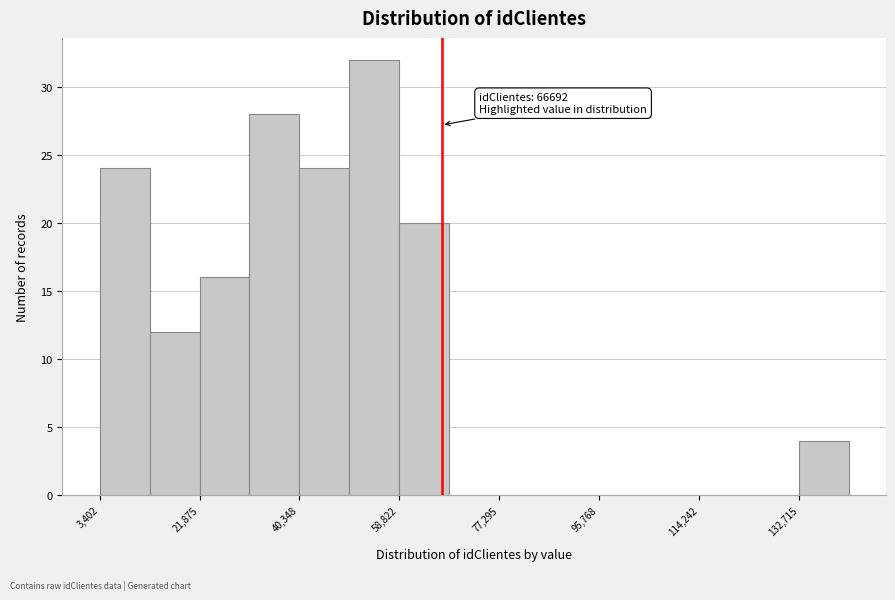

Over which range of the x-axis is the bar tallest?

50000 to 58000